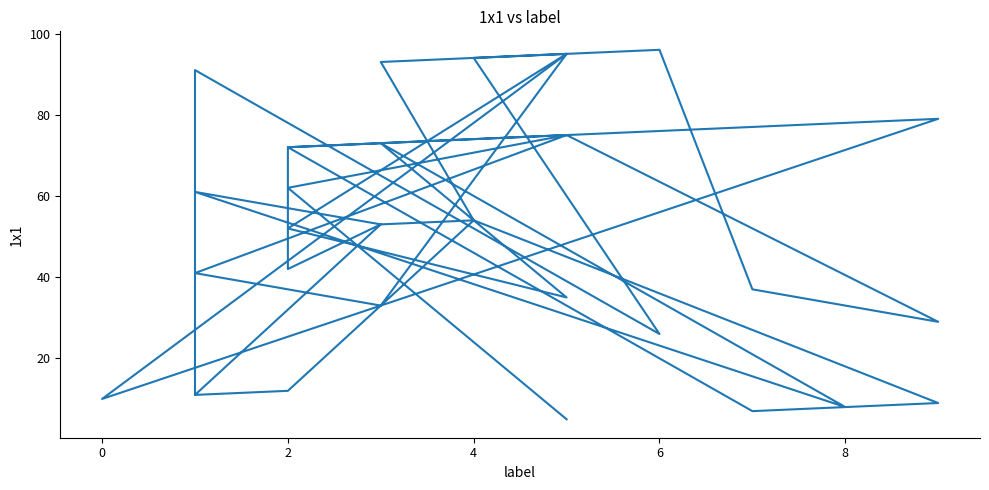

What is the difference between the maximum and minimum values?

91